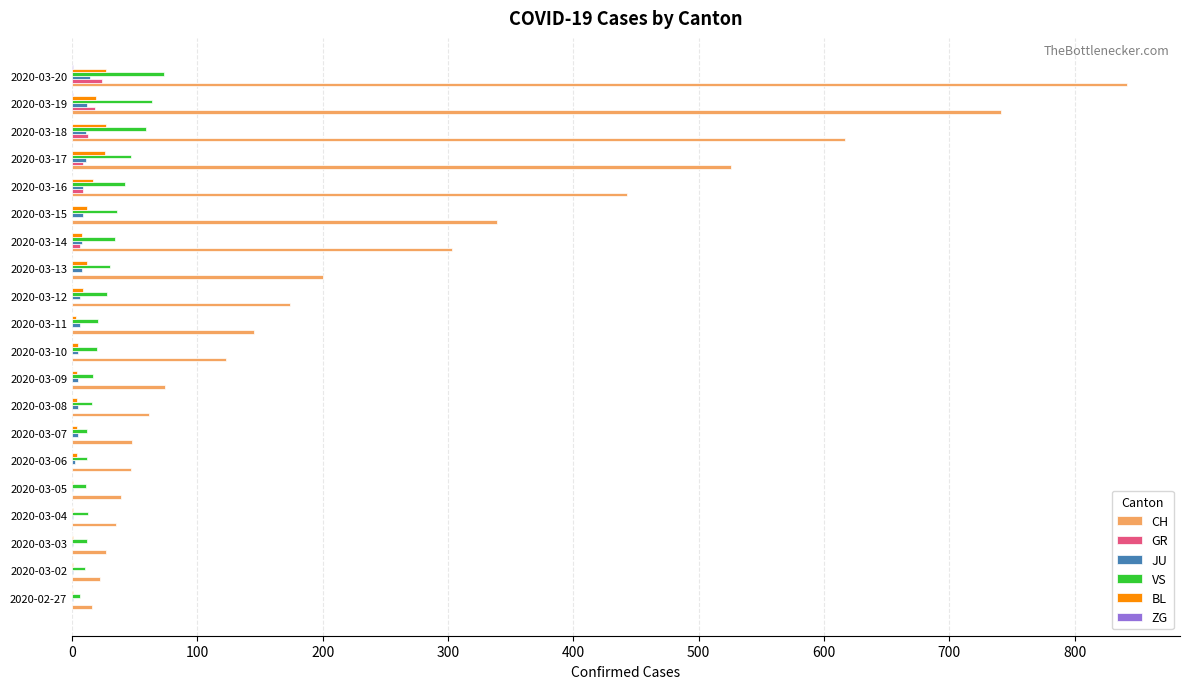

At which category is the sum across all series the highest?

2020-03-20